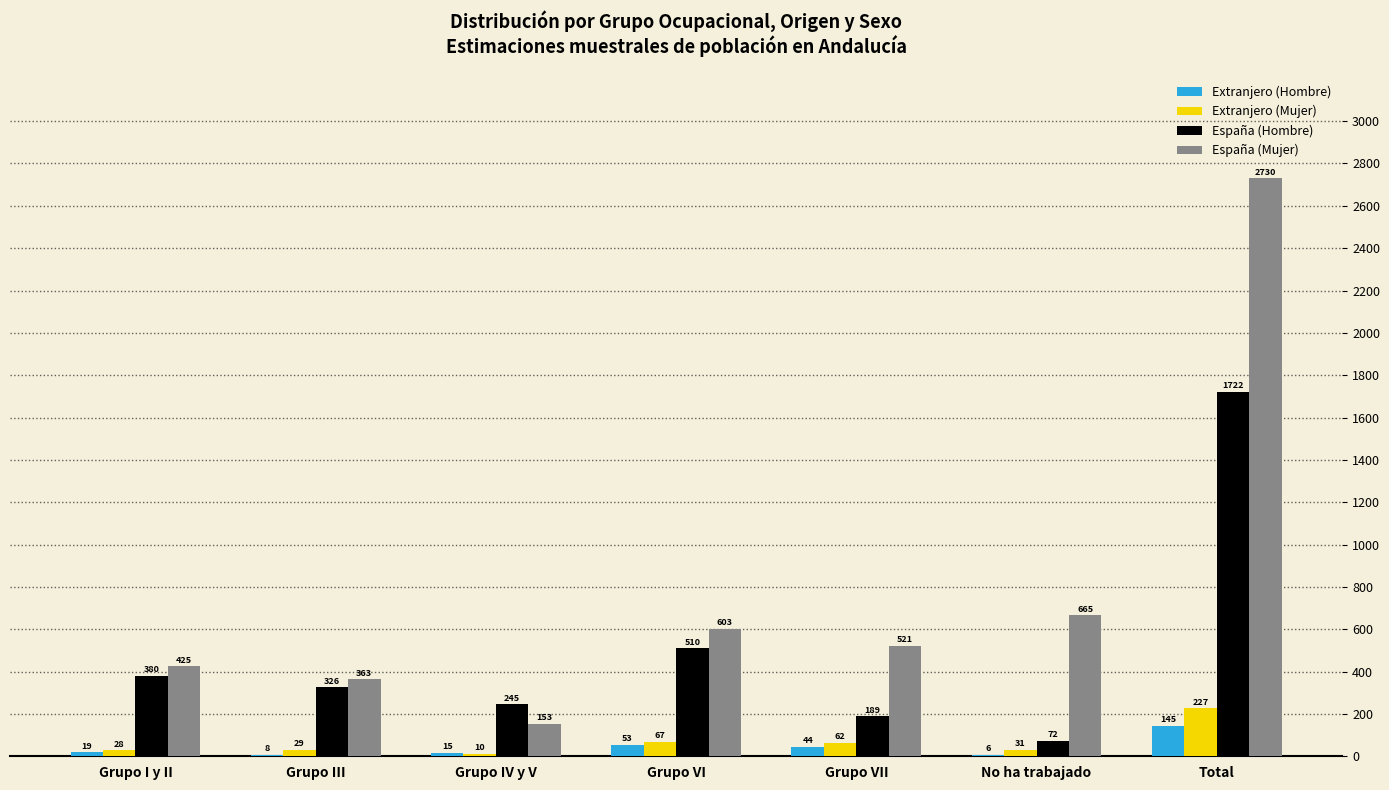

What value does the Extranjero (Mujer) series have at Grupo IV y V?

10